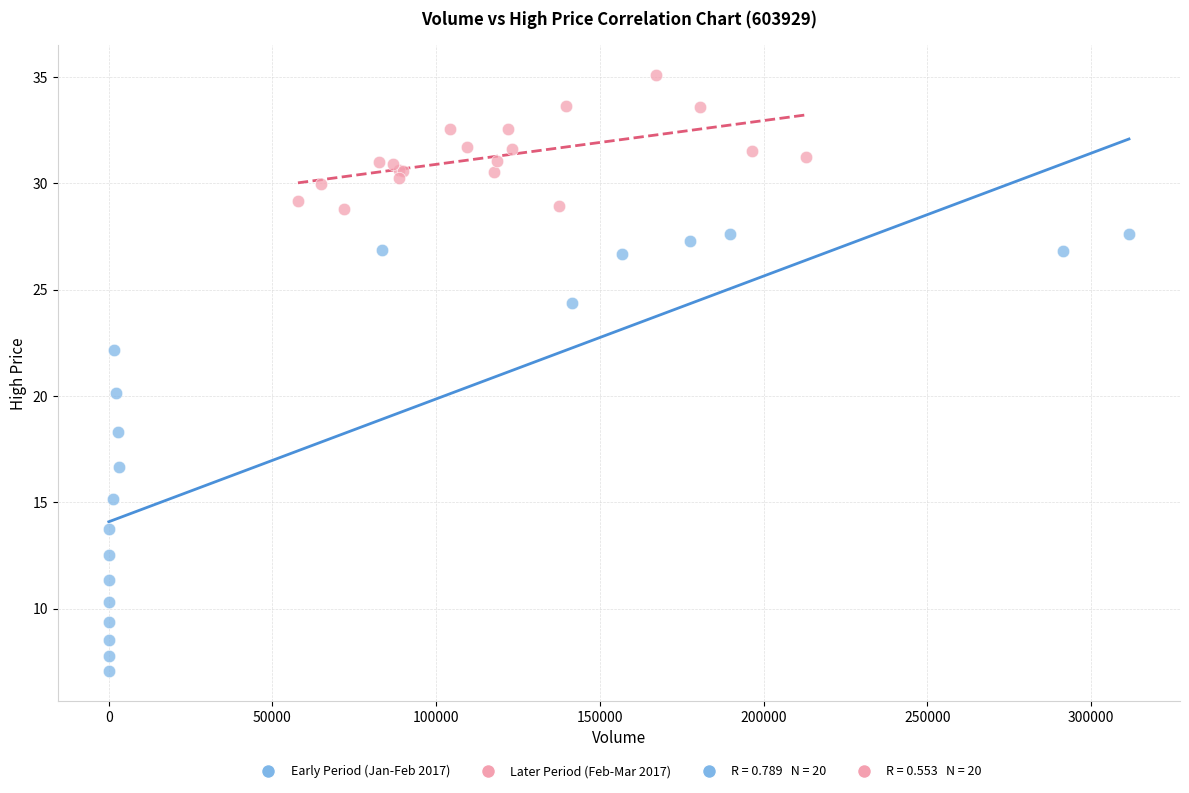

Which series contains the highest Y value?

Later Period (Feb-Mar 2017)